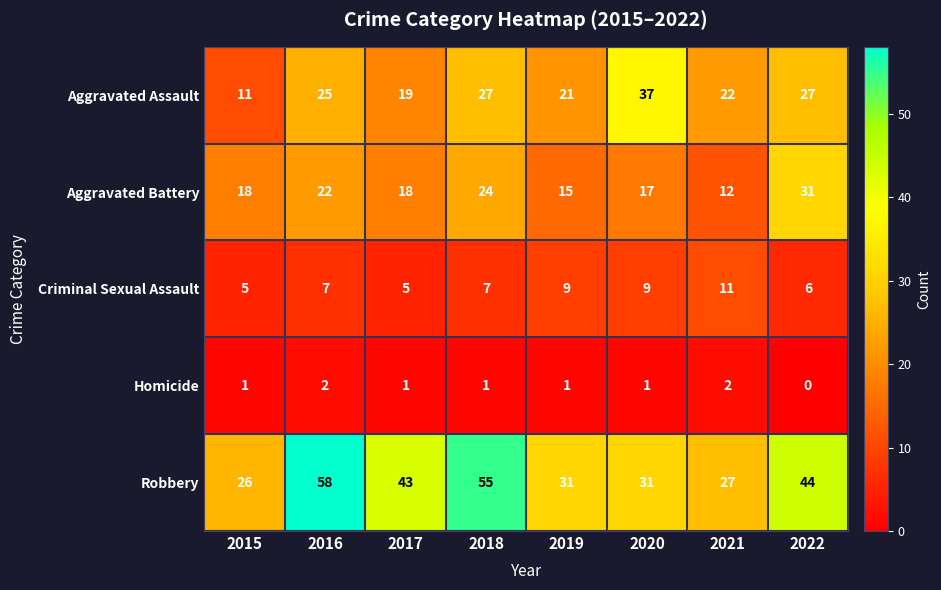

Which series has the largest total across all categories?

Robbery